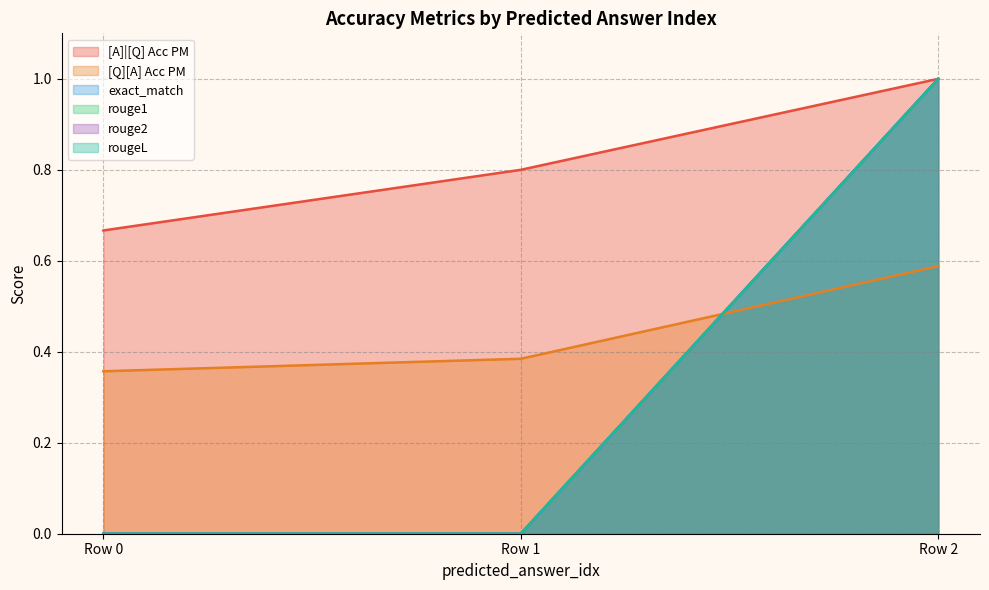

What is the total value across all series at 0?

1.0